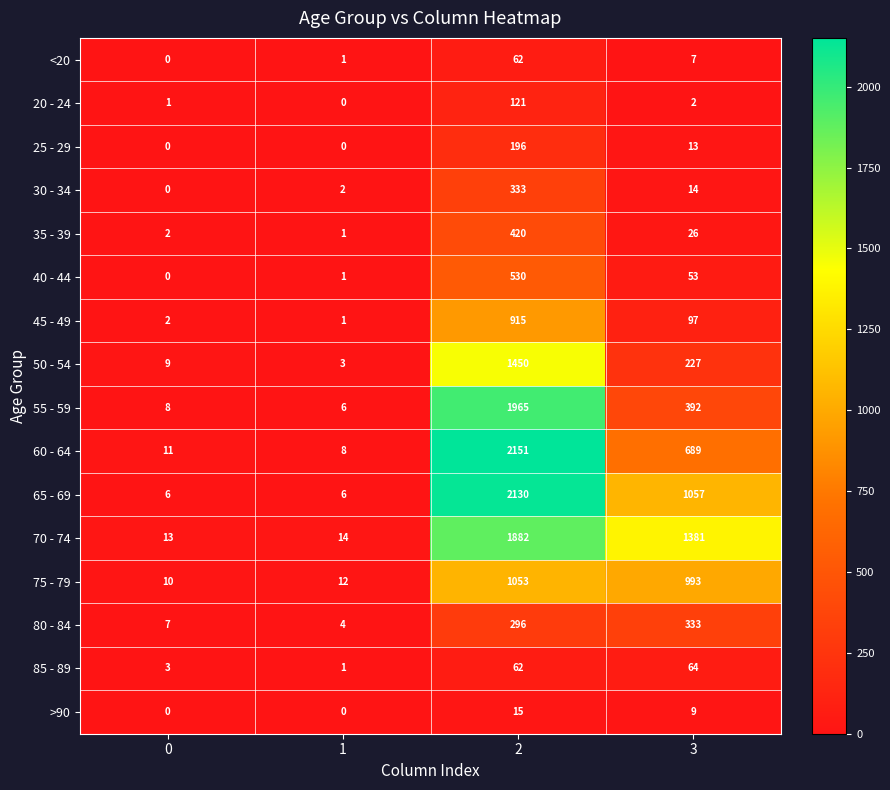

What is the difference between the highest and lowest values at 0?

13